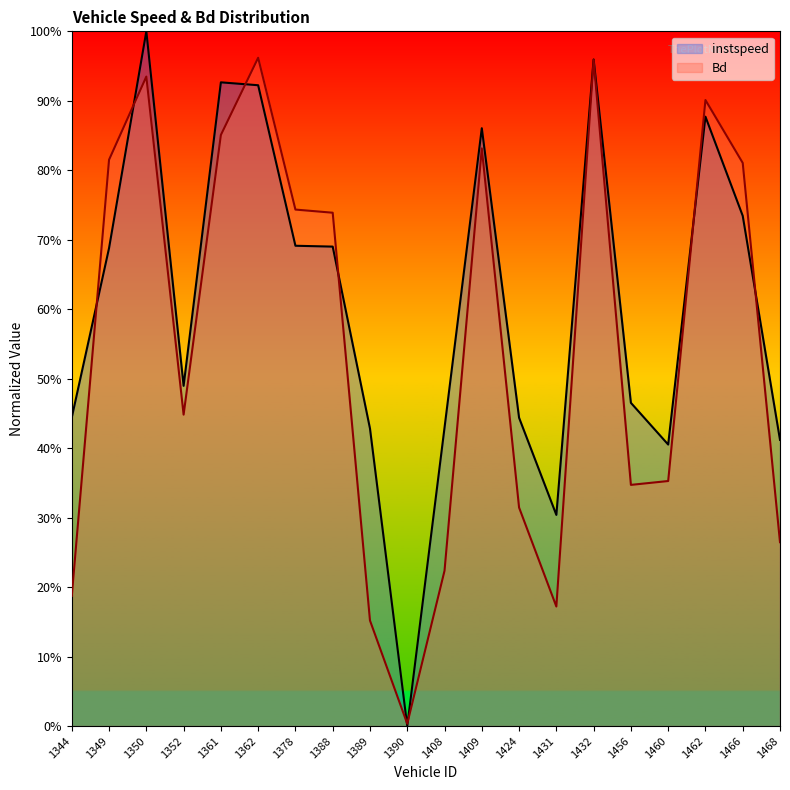

What is the difference between the maximum and minimum values in the instspeed series?

1.0